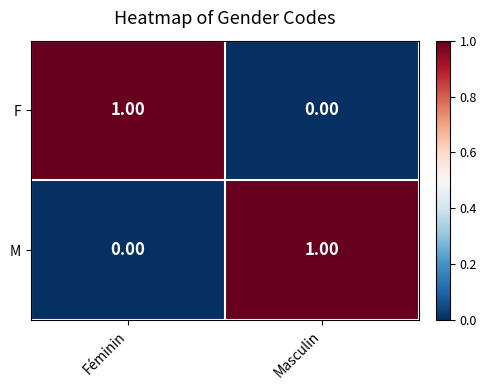

Rank the categories by F value from lowest to highest.

Masculin, Féminin